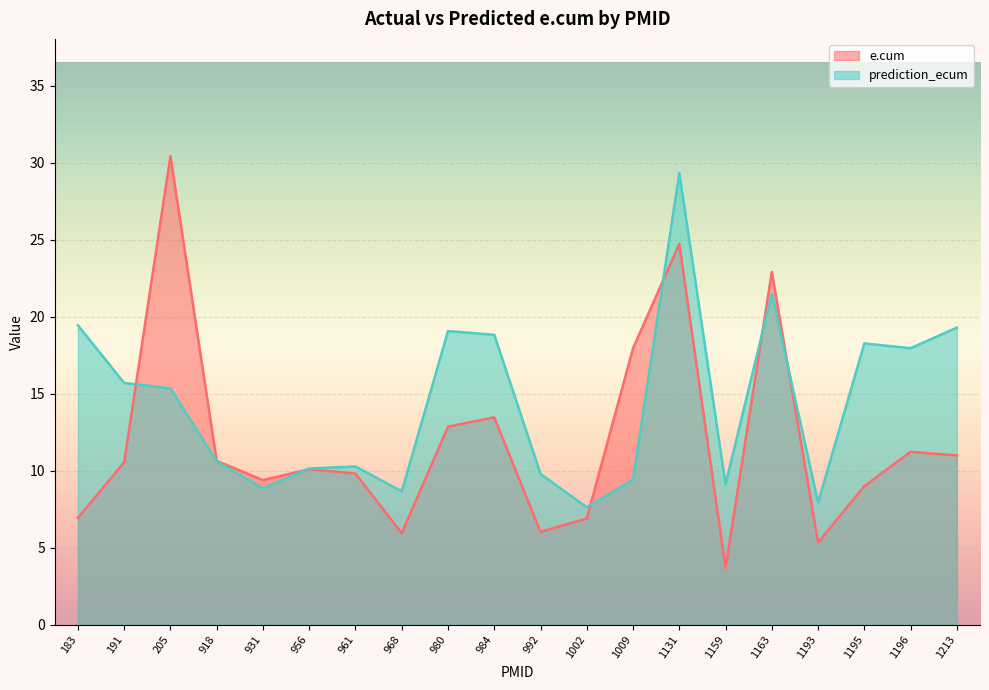

Which label corresponds to the smallest value in the chart?

1159